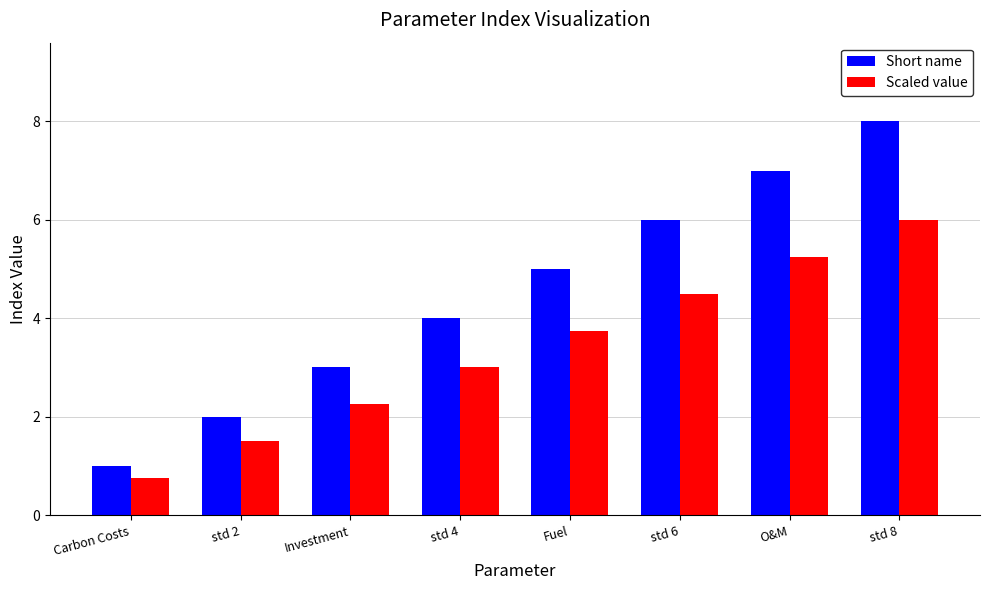

Which series changed the most between Investment and std 6?

Short name